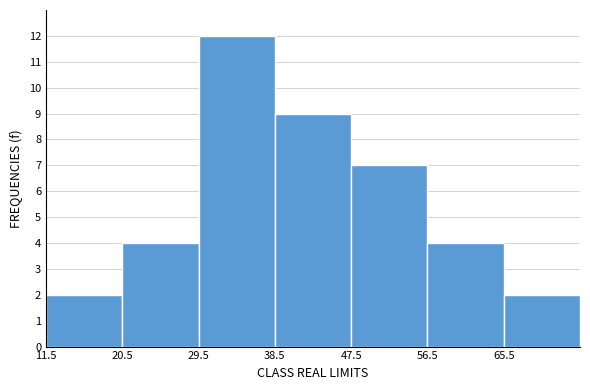

Reading left to right, list every bar in this chart as the range it spans on the x-axis followed by its height. Neither the bar edges nor the heights are printed on the chart, so give them approximately, as read against the axes.

11.5 to 20.5: 2
20.5 to 29.5: 4
29.5 to 38.5: 12
38.5 to 47.5: 9
47.5 to 56.5: 7
56.5 to 65.5: 4
65.5 to 74.5: 2